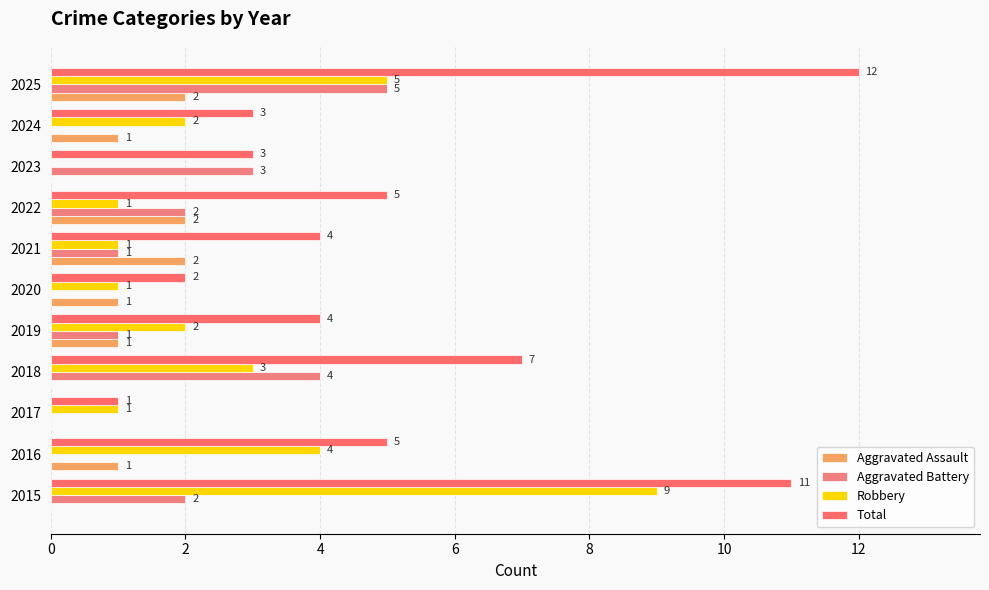

List the series in order of their peak value, highest first.

Total, Robbery, Aggravated Battery, Aggravated Assault